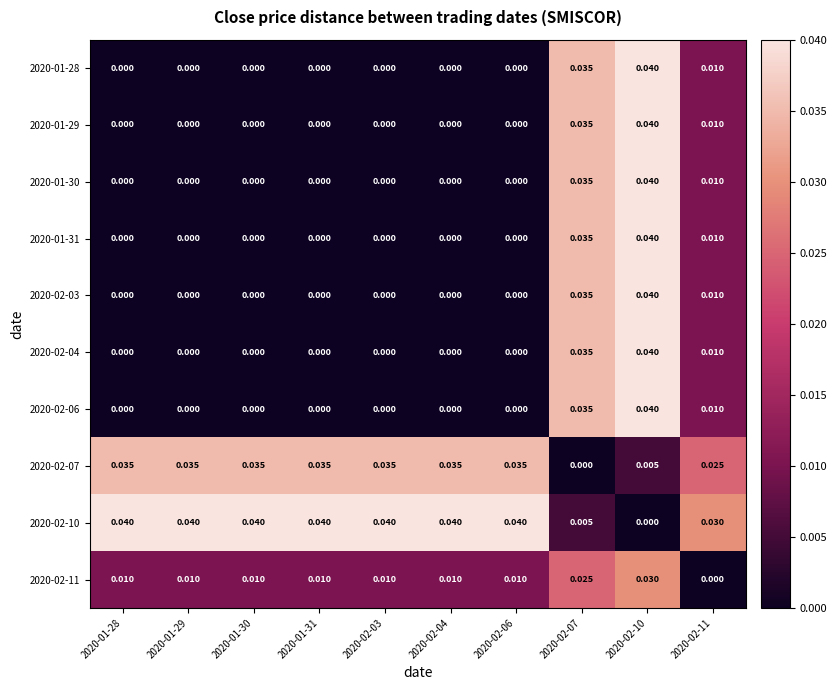

Is the value of 2020-01-30 at 2020-02-06 greater than the value of 2020-02-10 at 2020-01-31?

No